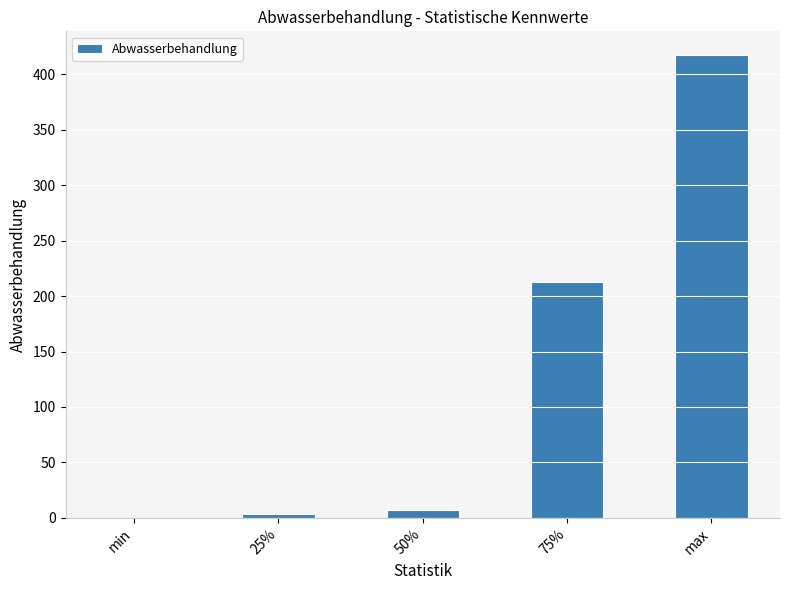

What is the sum of all values?

641.2